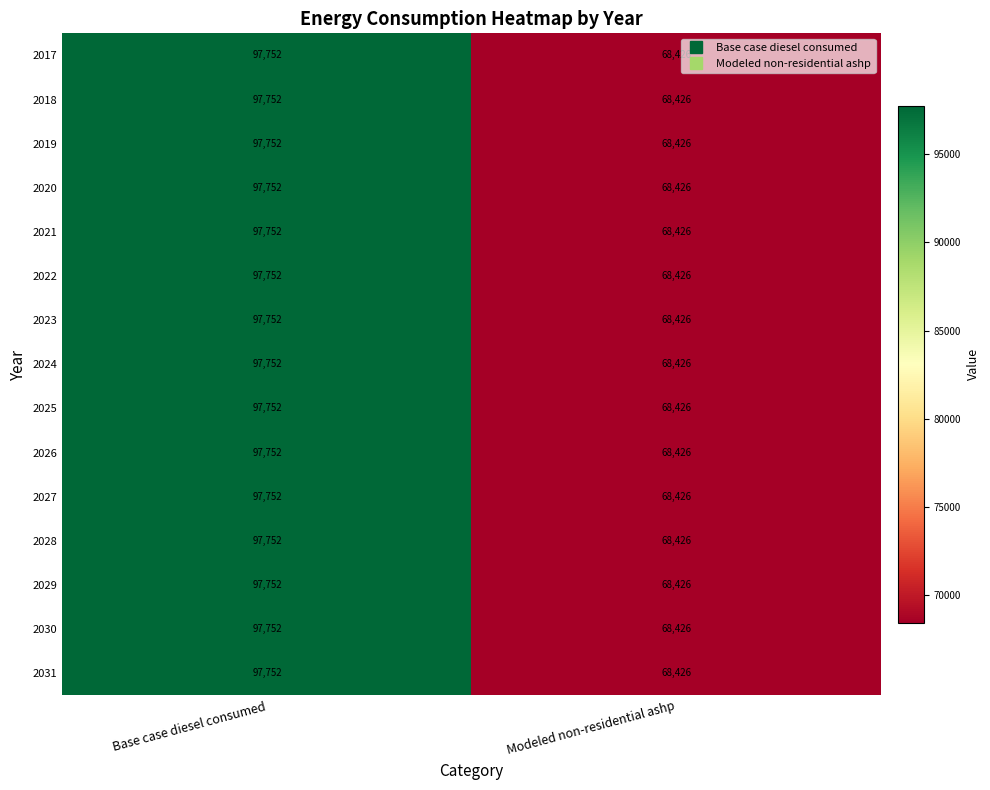

What is the minimum value shown in the chart?

68426